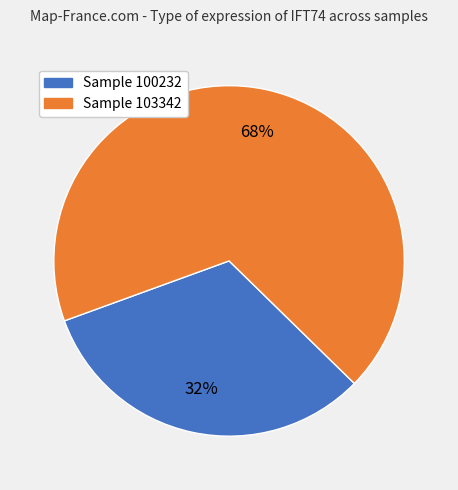

To the nearest percent, what is the average slice percentage?

50%